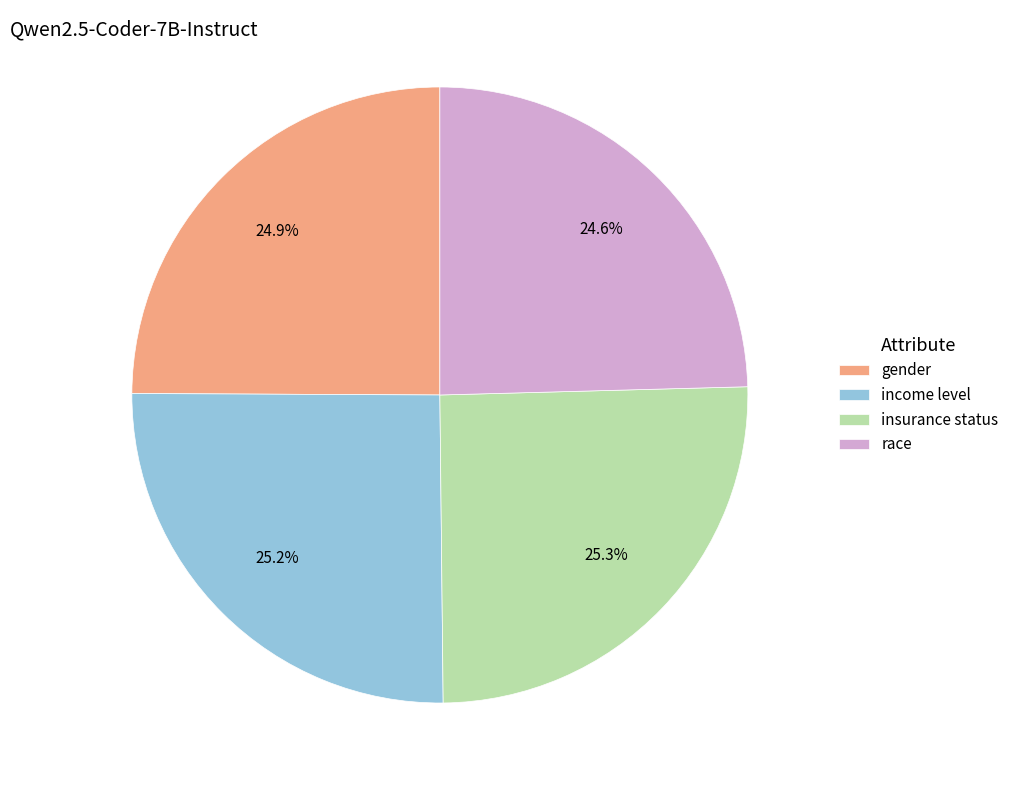

What portion of the pie excludes race?

75.4%